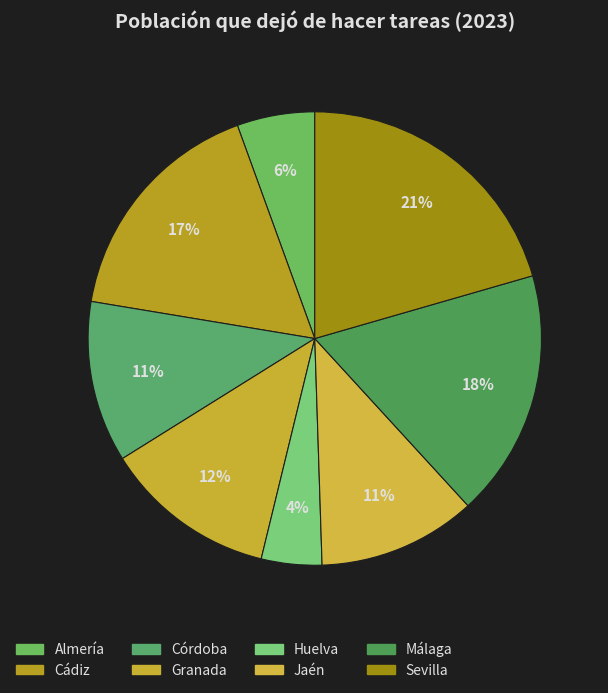

To the nearest percent, what is the average slice percentage?

12%